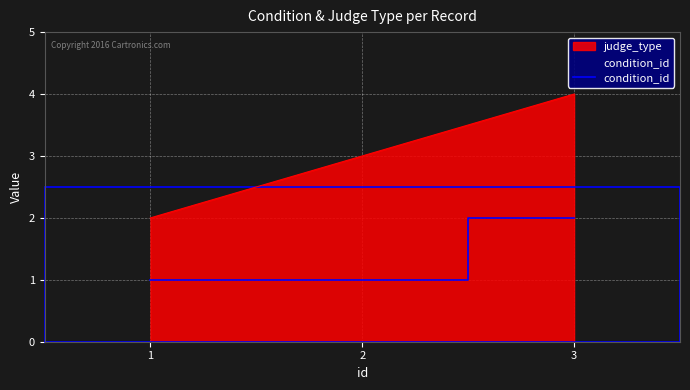

What is the sum of all judge_type values?

9